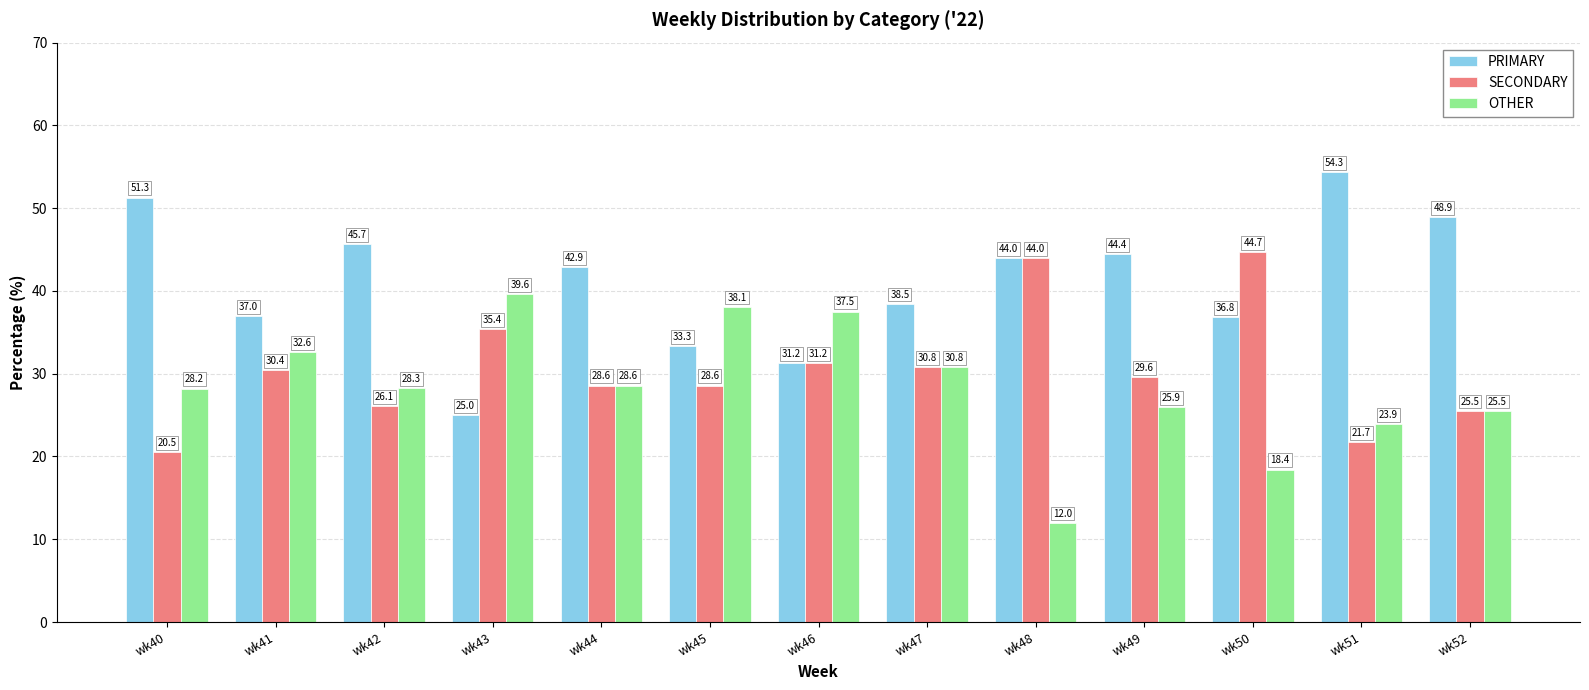

What are all the series names shown in the legend?

PRIMARY, SECONDARY, OTHER